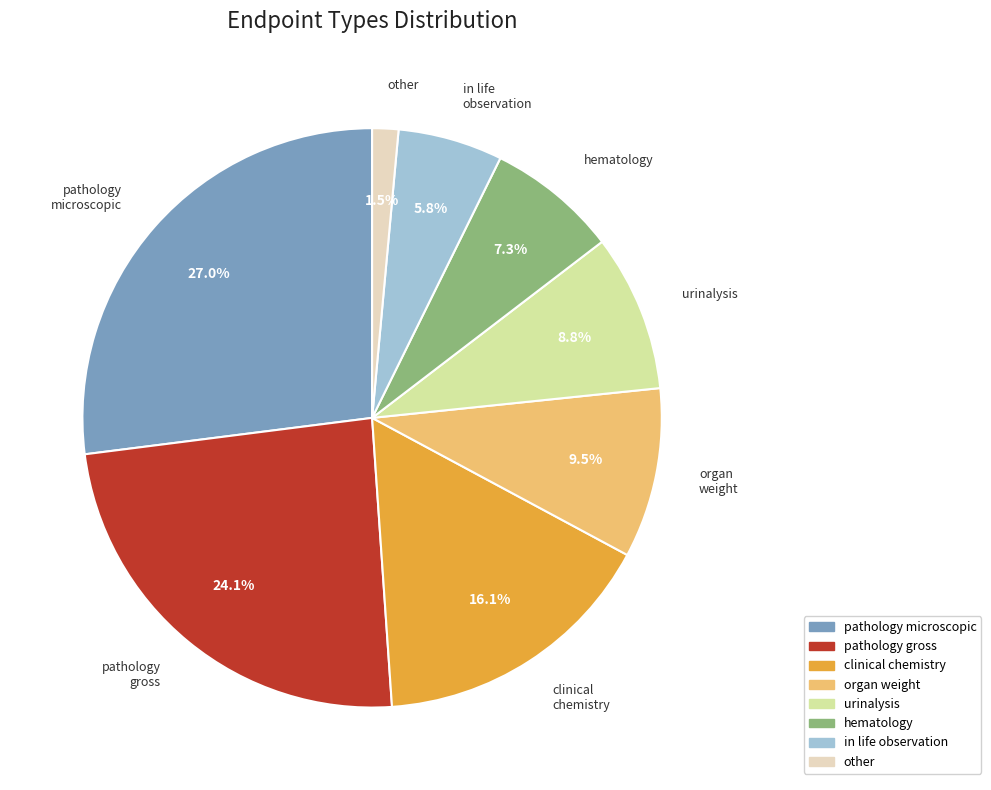

To the nearest percent, what percentage of the pie is hematology?

7%